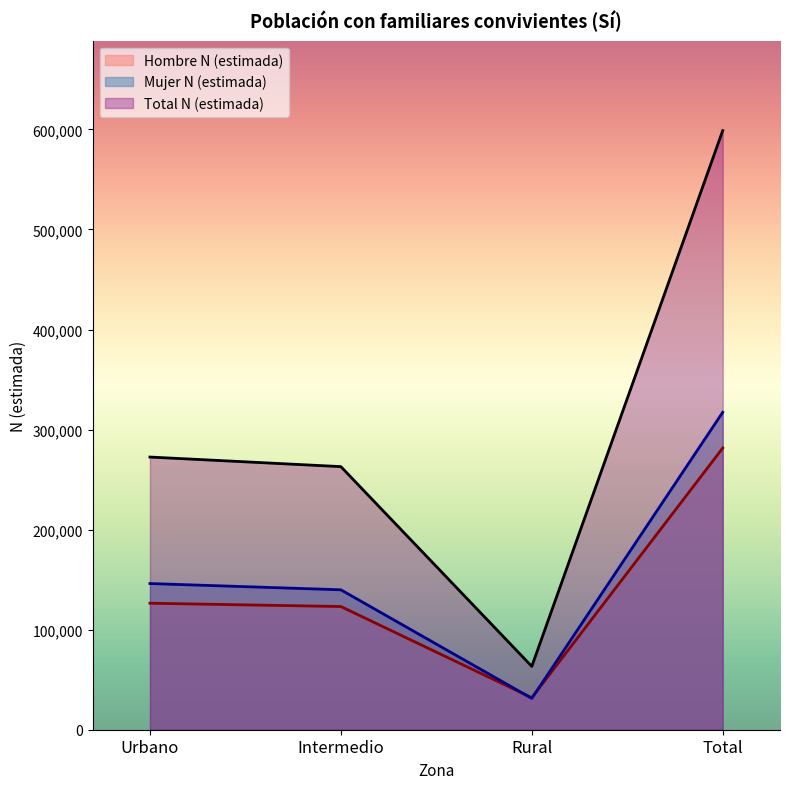

How many series are shown in this chart?

3